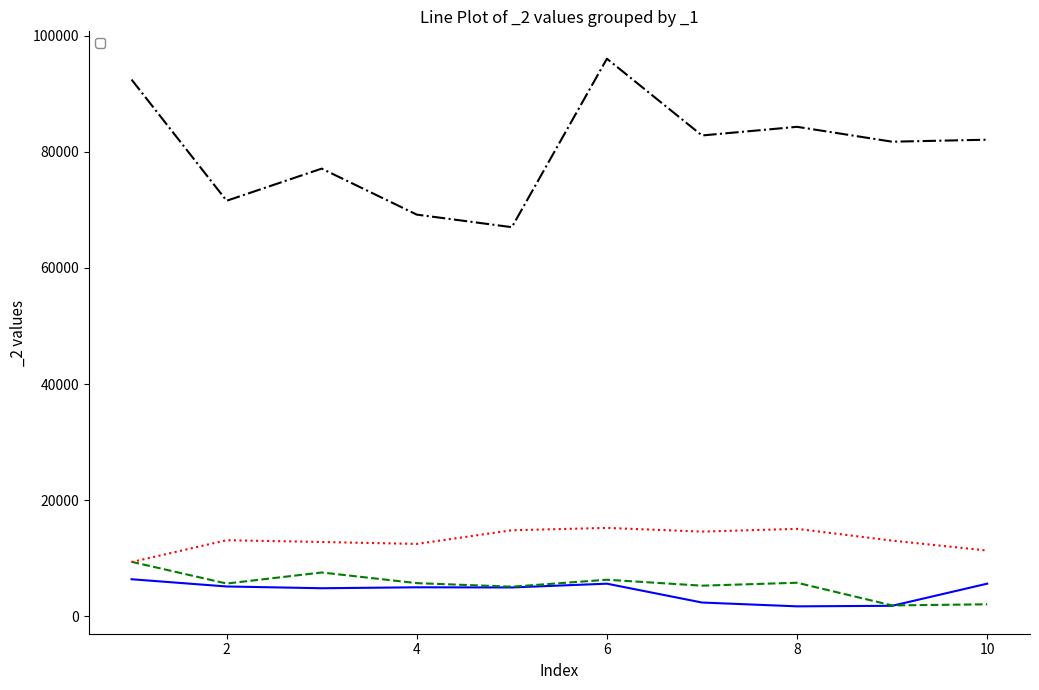

What is the difference between the _1=1 values at 8 and 10?

2218